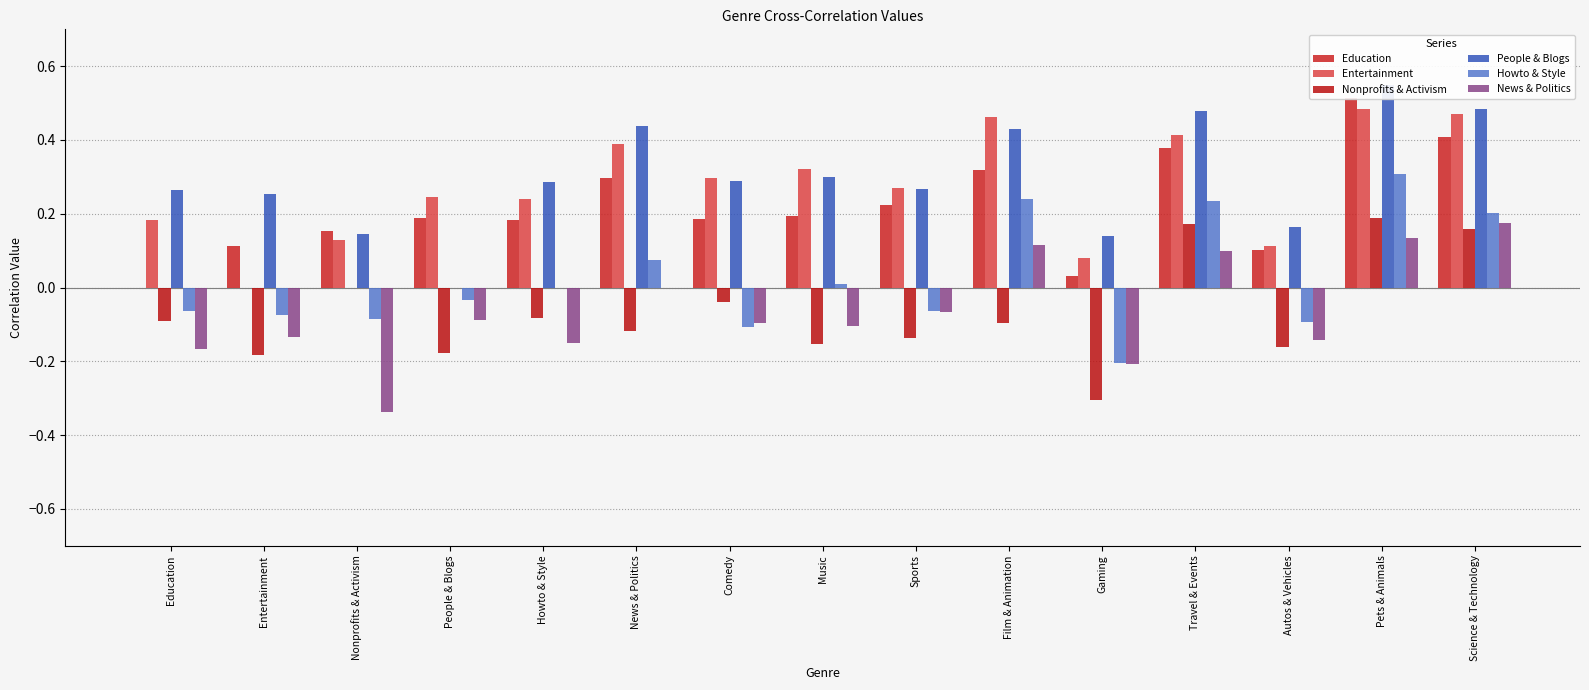

How many Entertainment values are between 0 and 1?

15